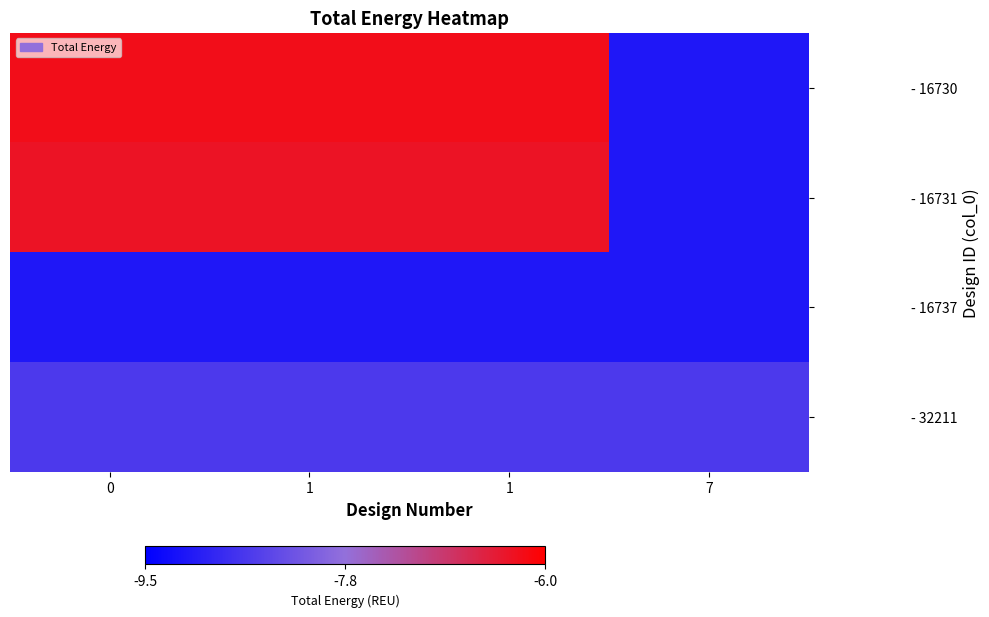

What is the total value across all series at 1?

-30.2